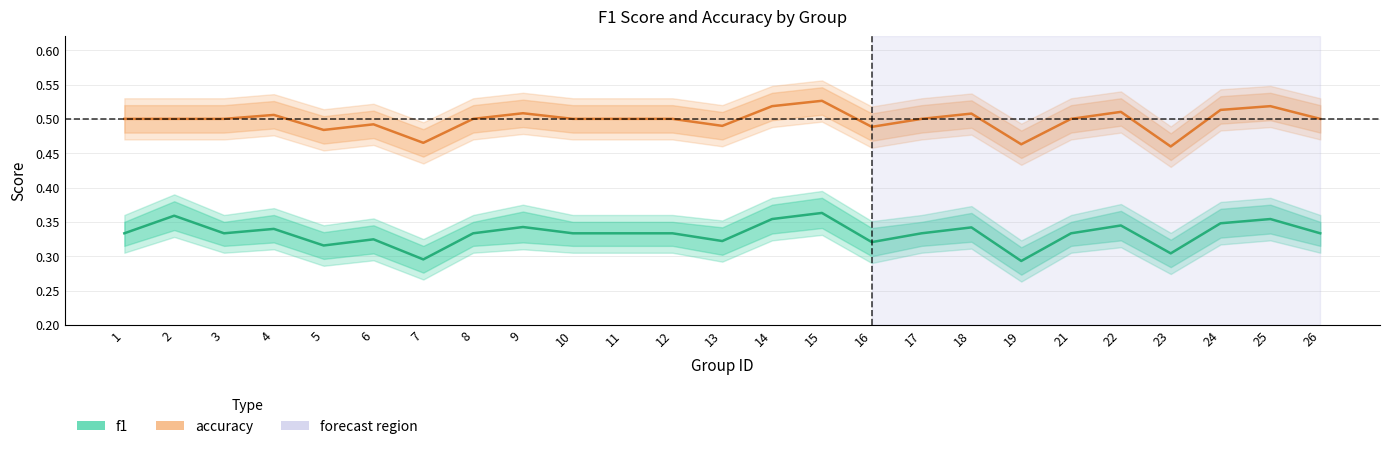

In f1, how many points are lower than both neighbors (excluding endpoints)?

7